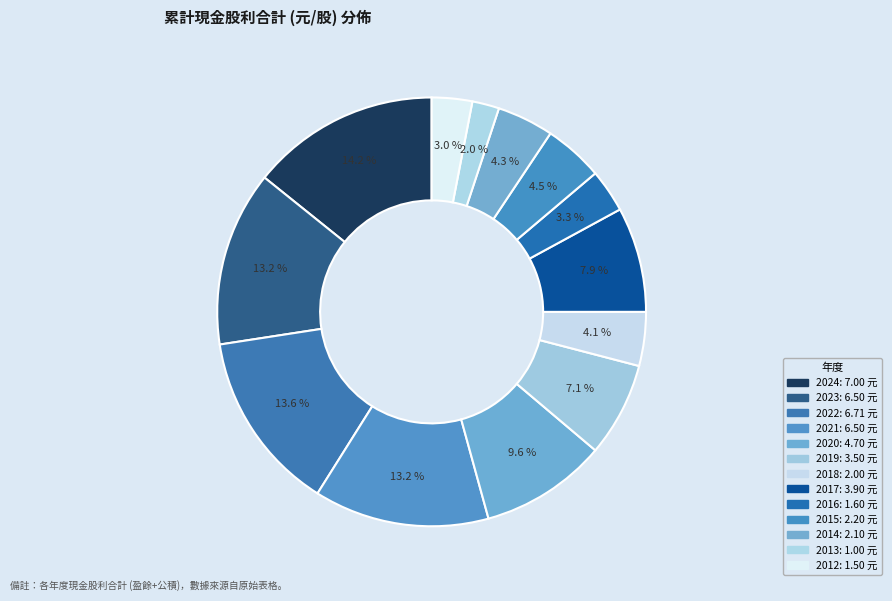

How many slices are in this pie chart?

13